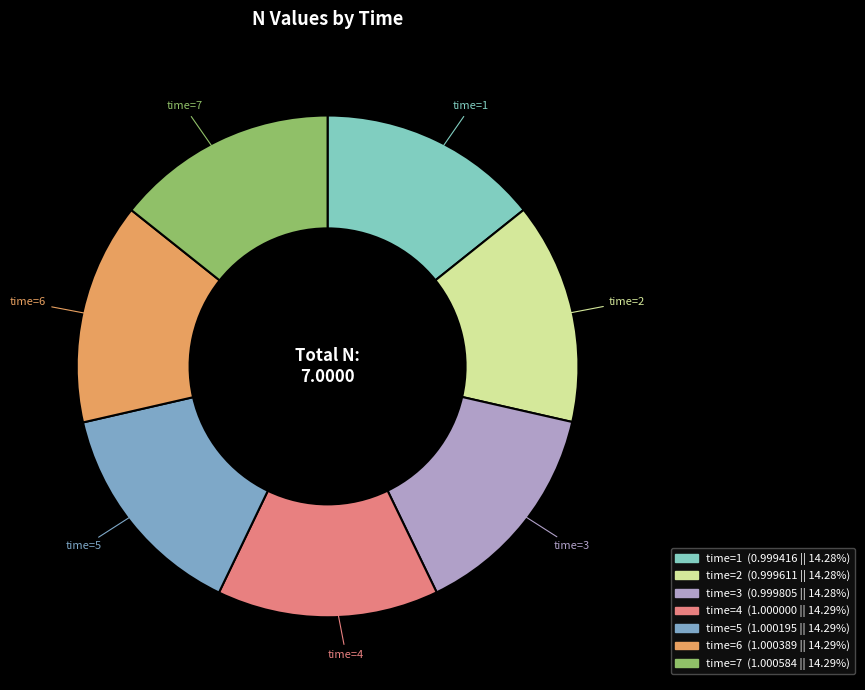

Rank the categories by value from lowest to highest.

1, 2, 3, 4, 5, 6, 7